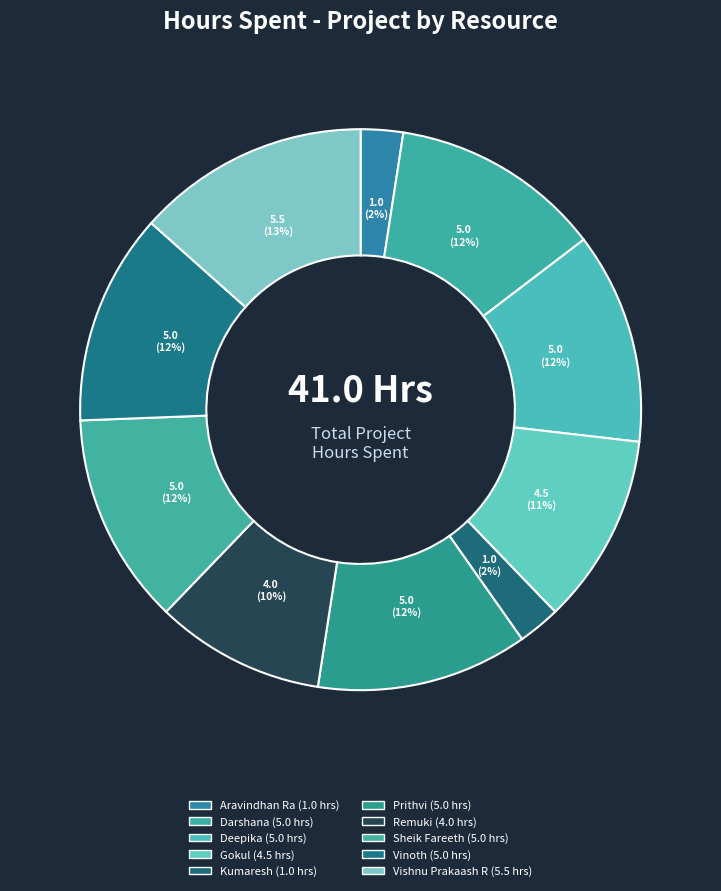

Count the number of slices in the pie.

10